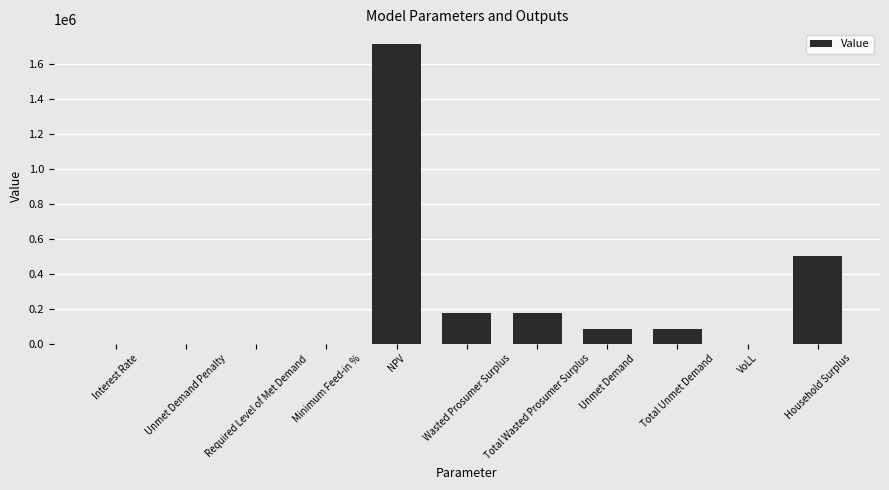

Read the value at Total Wasted Prosumer Surplus.

173414.8